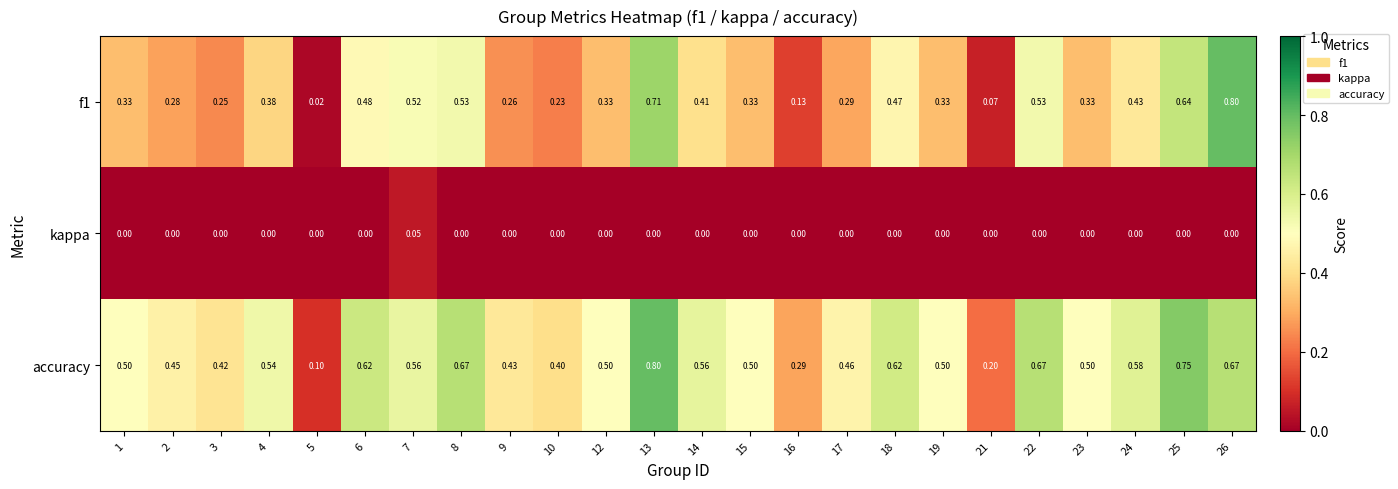

How many series are shown in this chart?

3